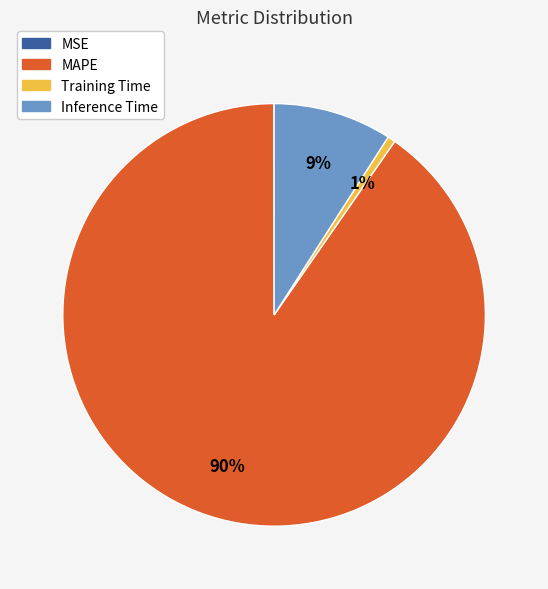

What percentage is the Inference Time slice, to the nearest percent?

9%